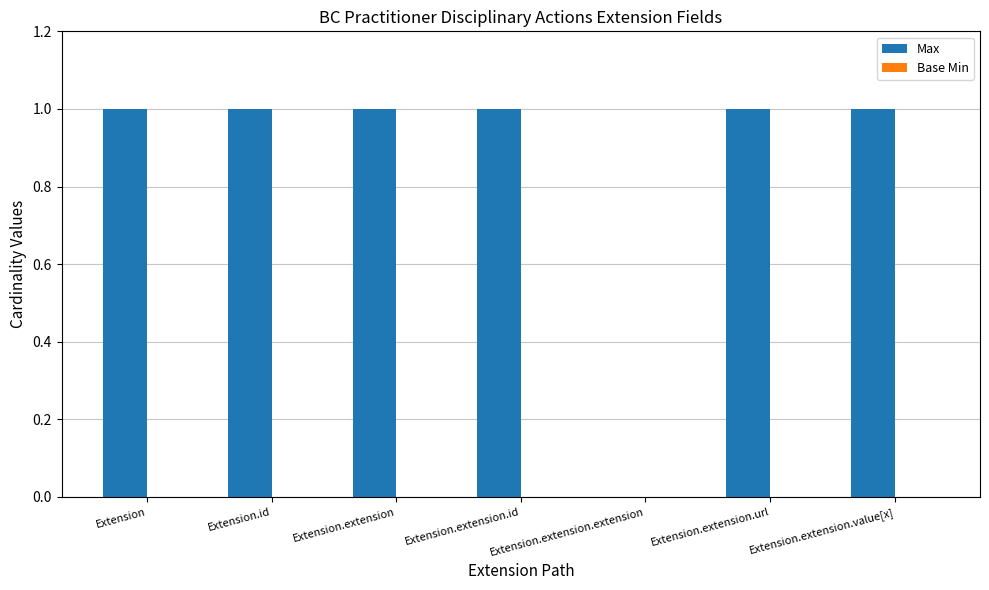

Approximately how many times larger is the value at Extension.extension compared to Extension.id?

1.0